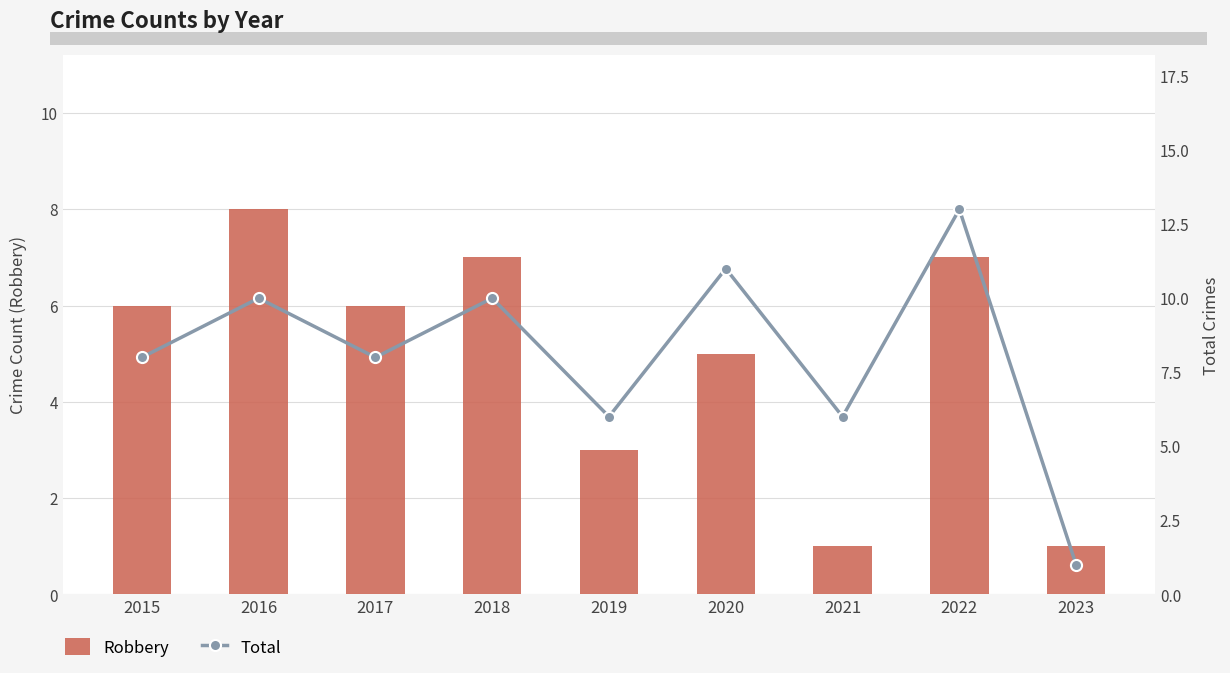

What is the sum of the Robbery values at 2023 and 2022?

8